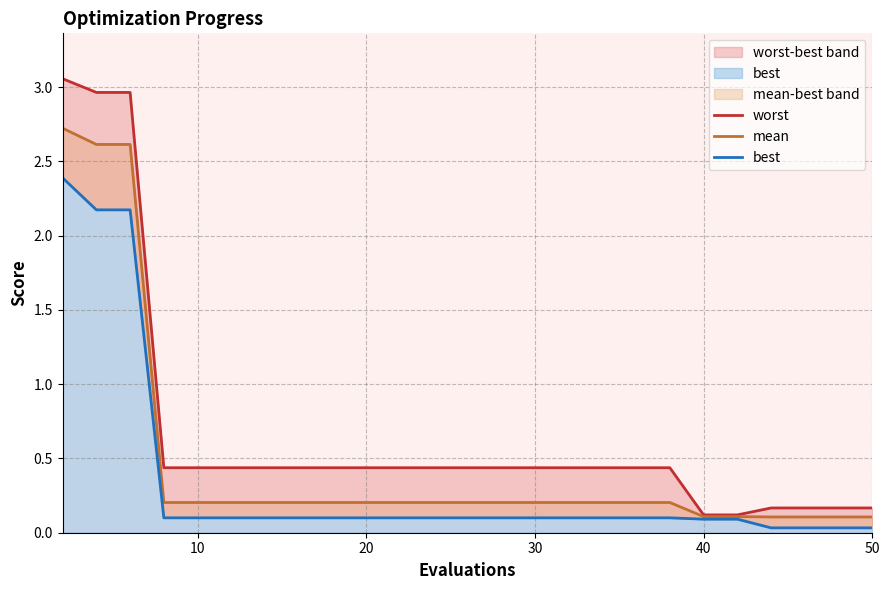

How many categories are shown in the chart?

25